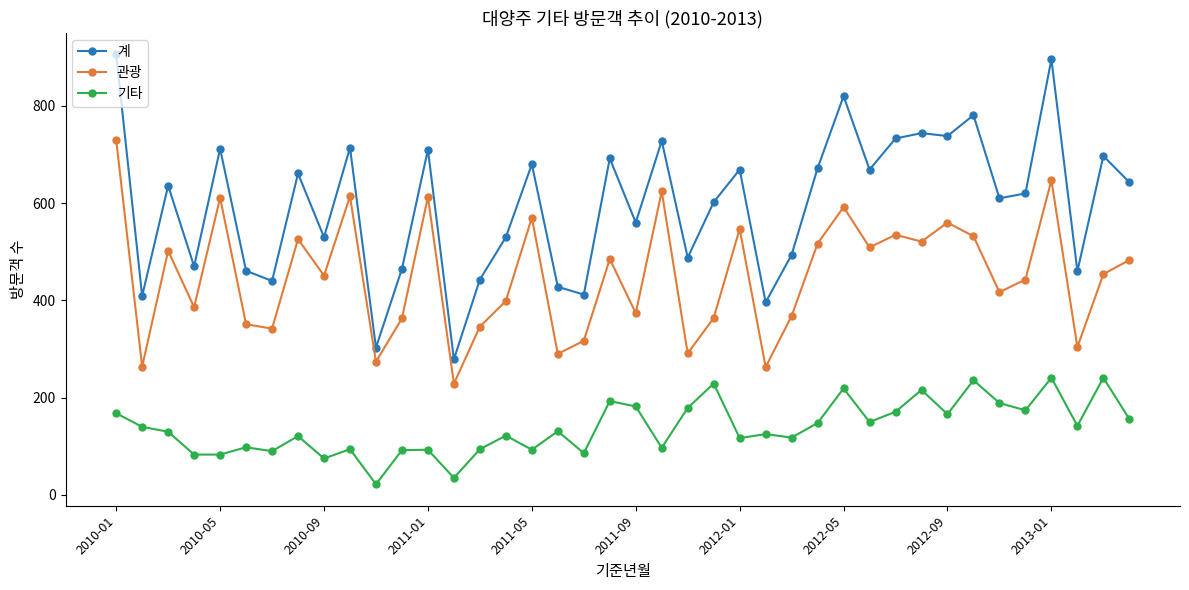

True or false: 계 has more than 0 points higher than both neighbors.

True